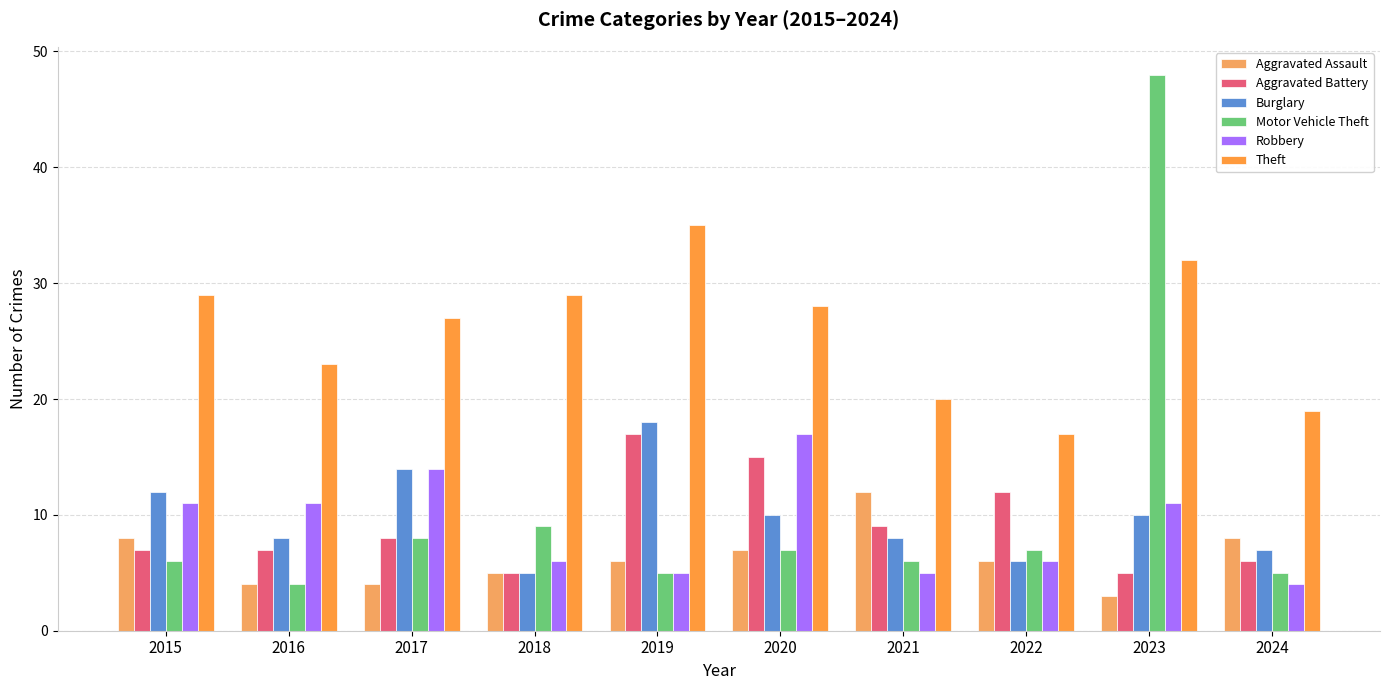

Between 2015 and 2022, which series saw the biggest shift?

Theft